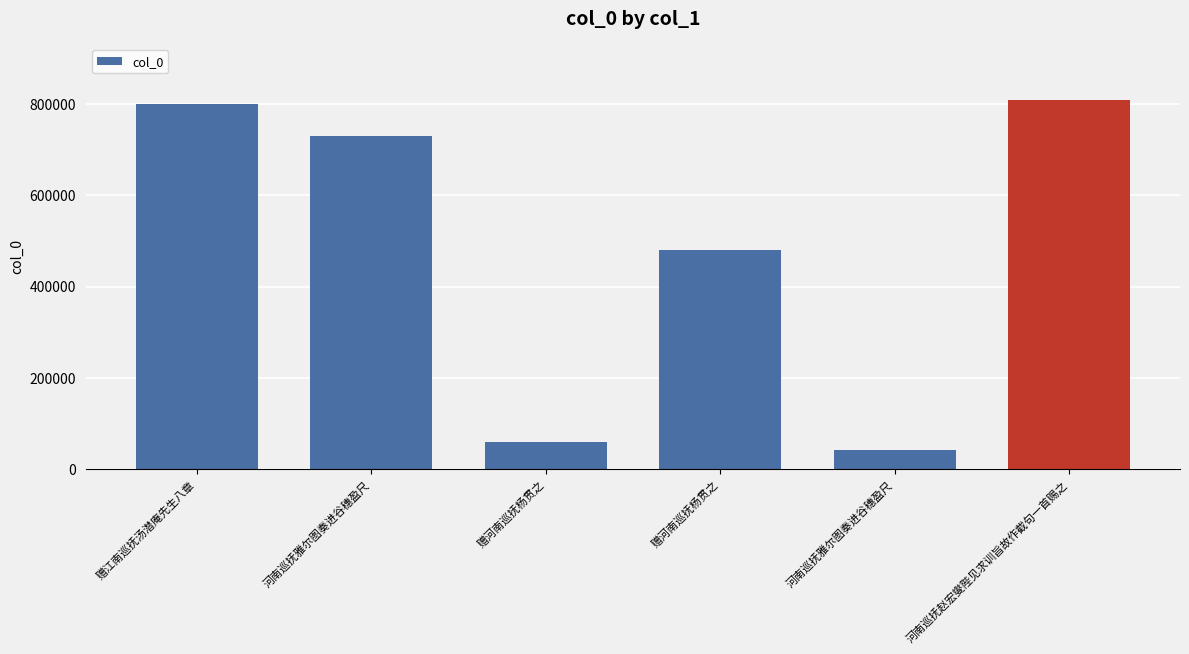

List the labels in order of value, largest first.

河南巡抚赵宏燮陛见求训旨故作截句一首赐之, 赠江南巡抚汤潜庵先生八章, 河南巡抚雅尔图奏进谷穗盈尺, 赠河南巡抚杨贯之, 赠河南巡抚杨贯之, 河南巡抚雅尔图奏进谷穗盈尺